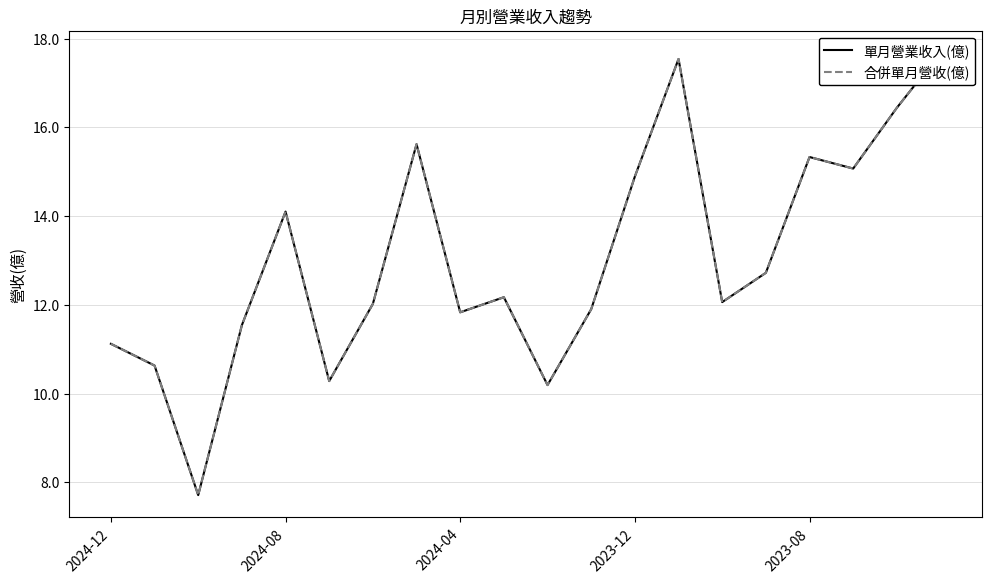

What is the sum of the 單月營業收入(億) values at 7 and 11?

27.5